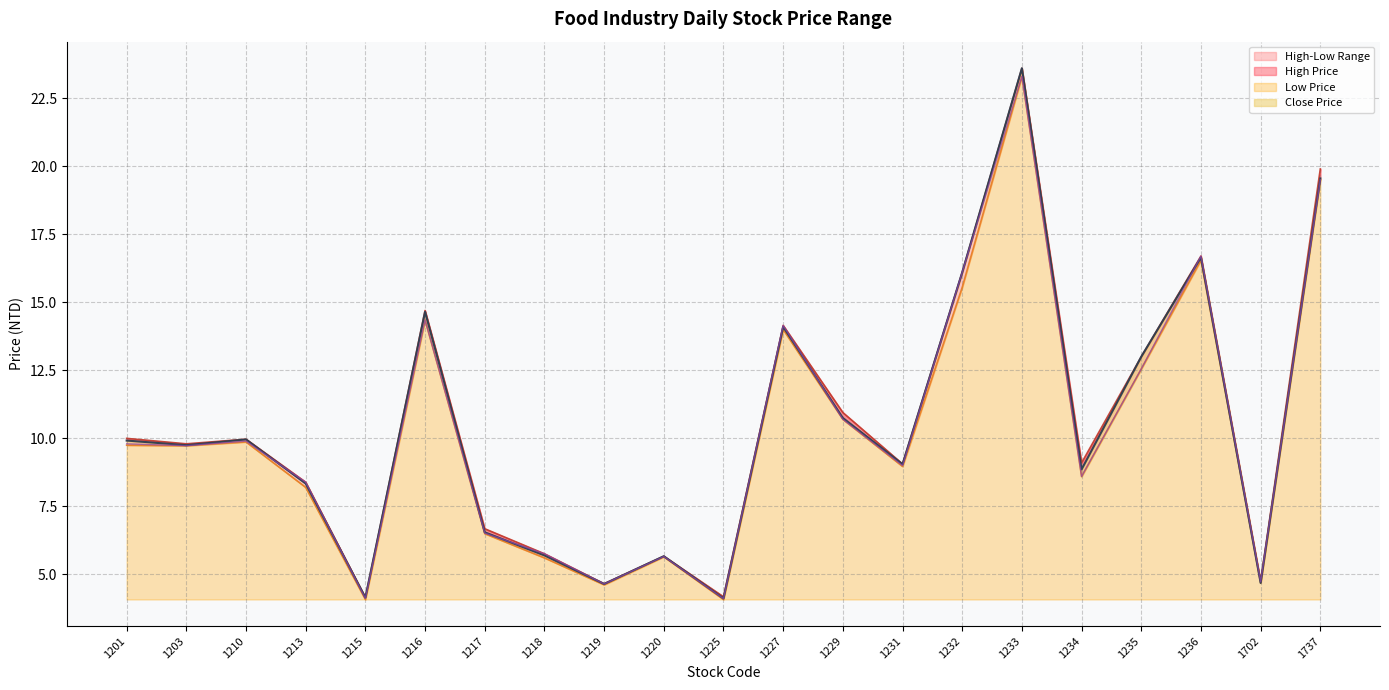

After their last crossing, which series has the higher values: Open Price or Close Price?

Close Price